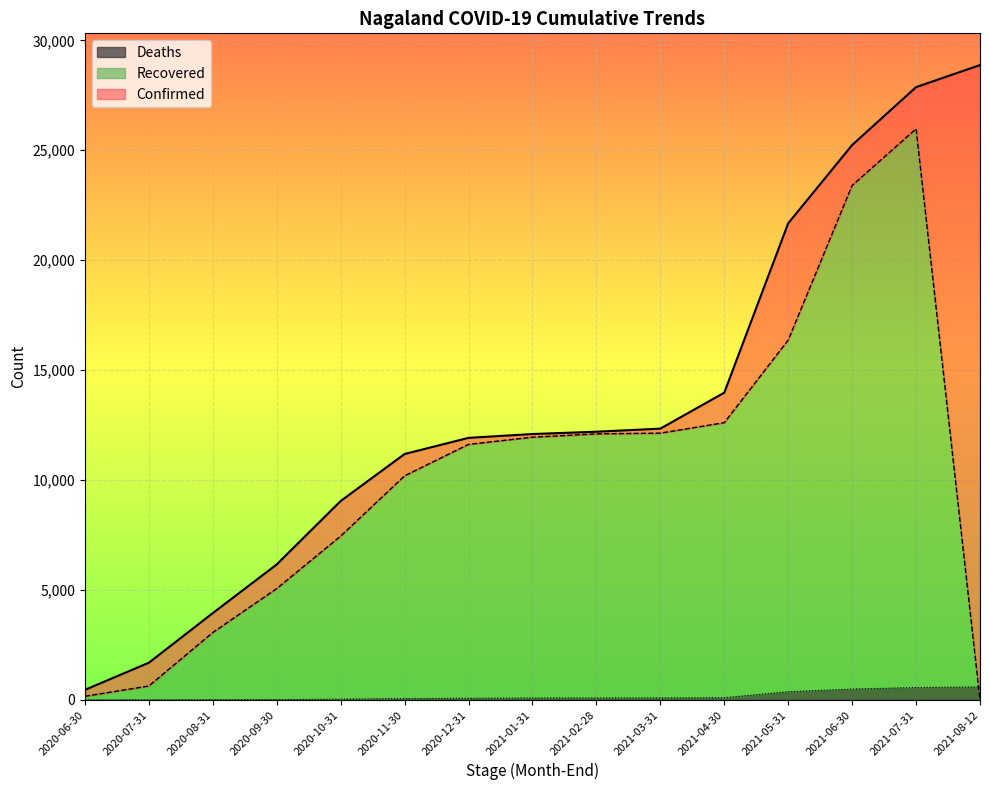

At which label does Deaths reach its peak?

2021-08-12